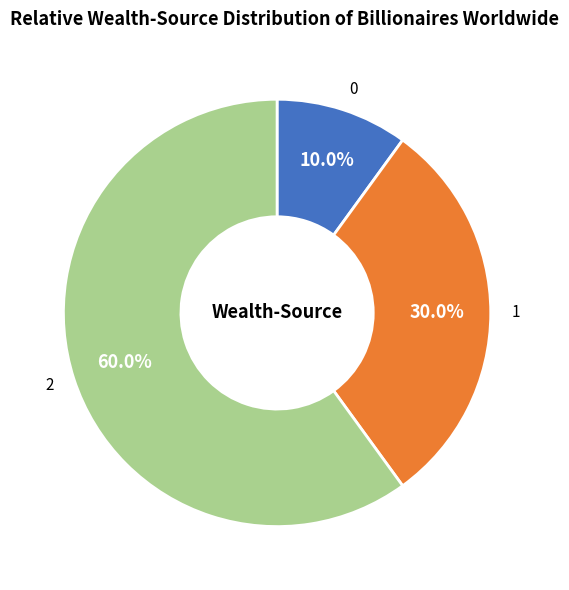

Approximately how many times larger is the value at 1 compared to 2?

0.5